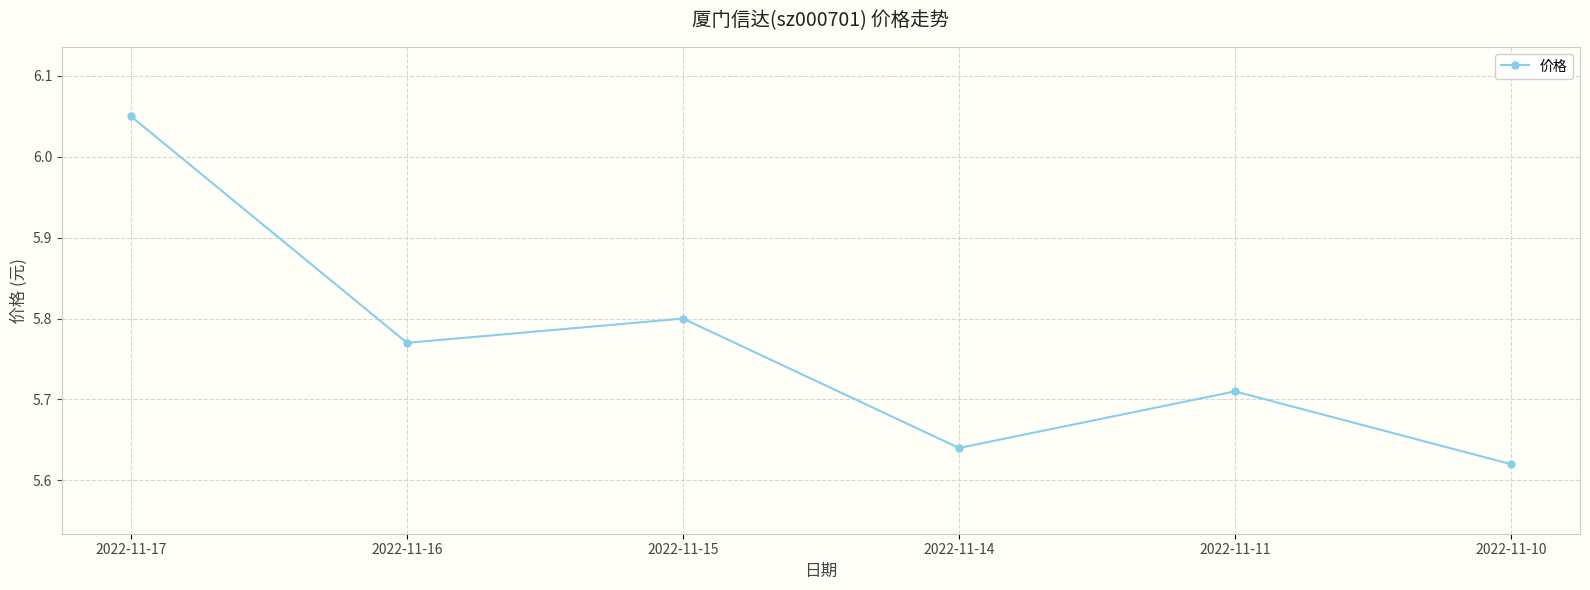

List the labels in order of value, largest first.

2022-11-17, 2022-11-15, 2022-11-16, 2022-11-11, 2022-11-14, 2022-11-10